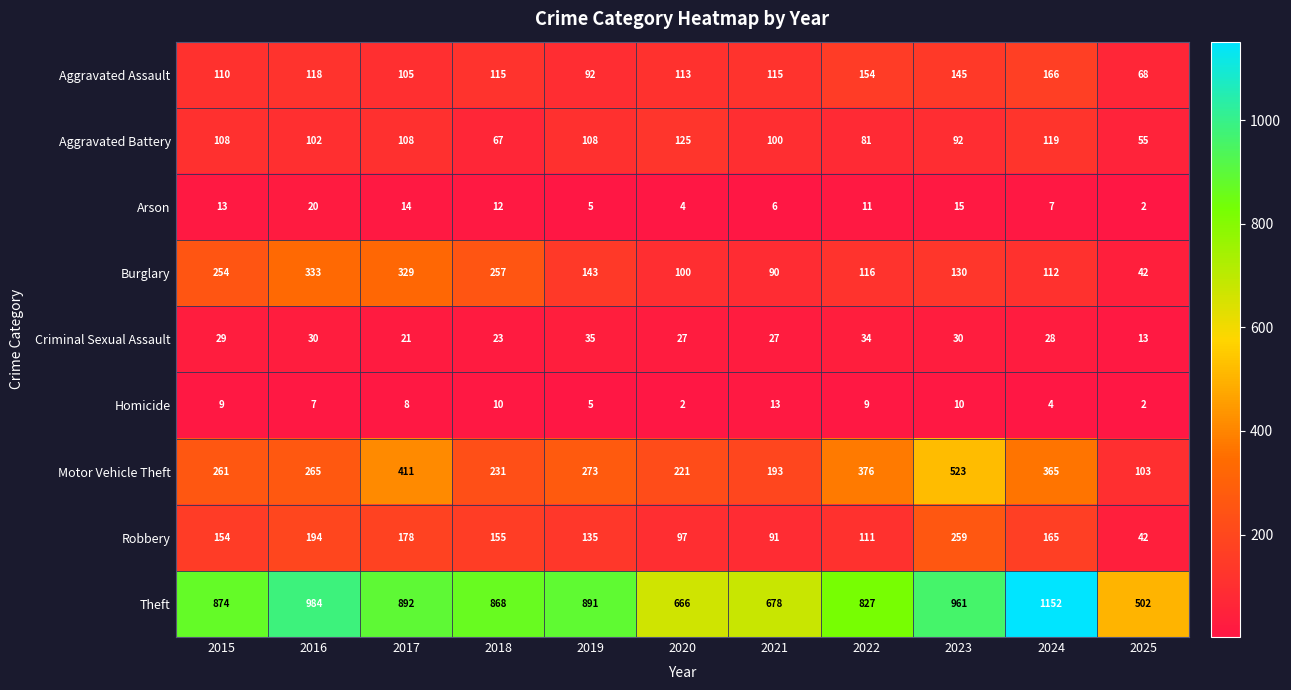

The Criminal Sexual Assault series shows 15 at 2022. True or false?

False